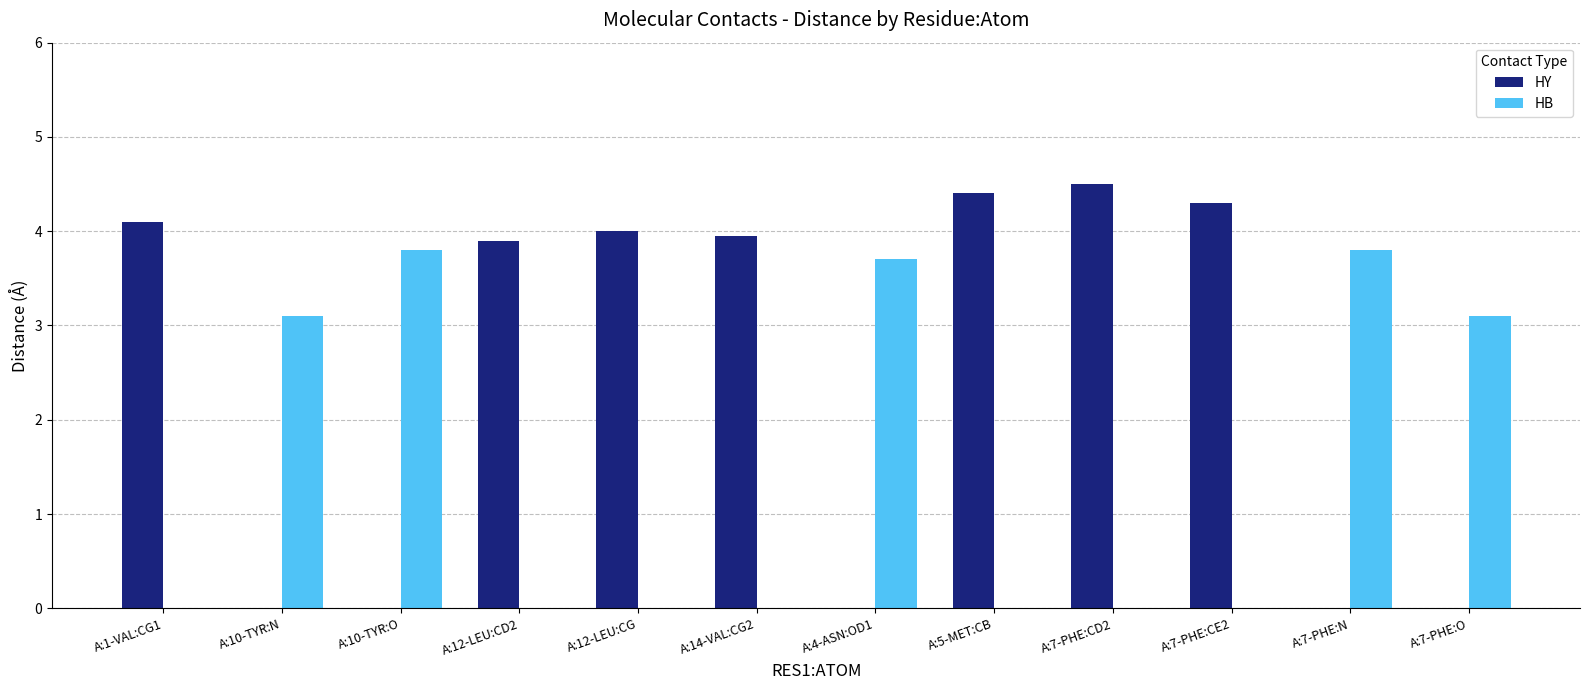

What are all the series names shown in the legend?

HY, HB